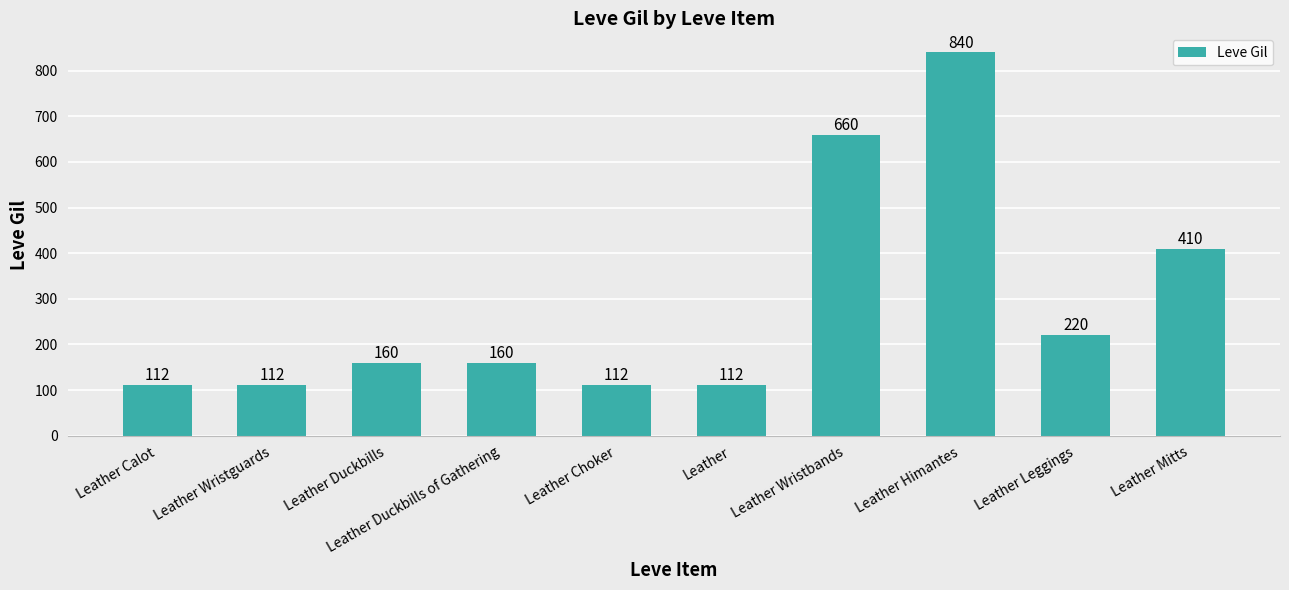

Which has a higher value, Leather Duckbills or Leather Calot?

Leather Duckbills